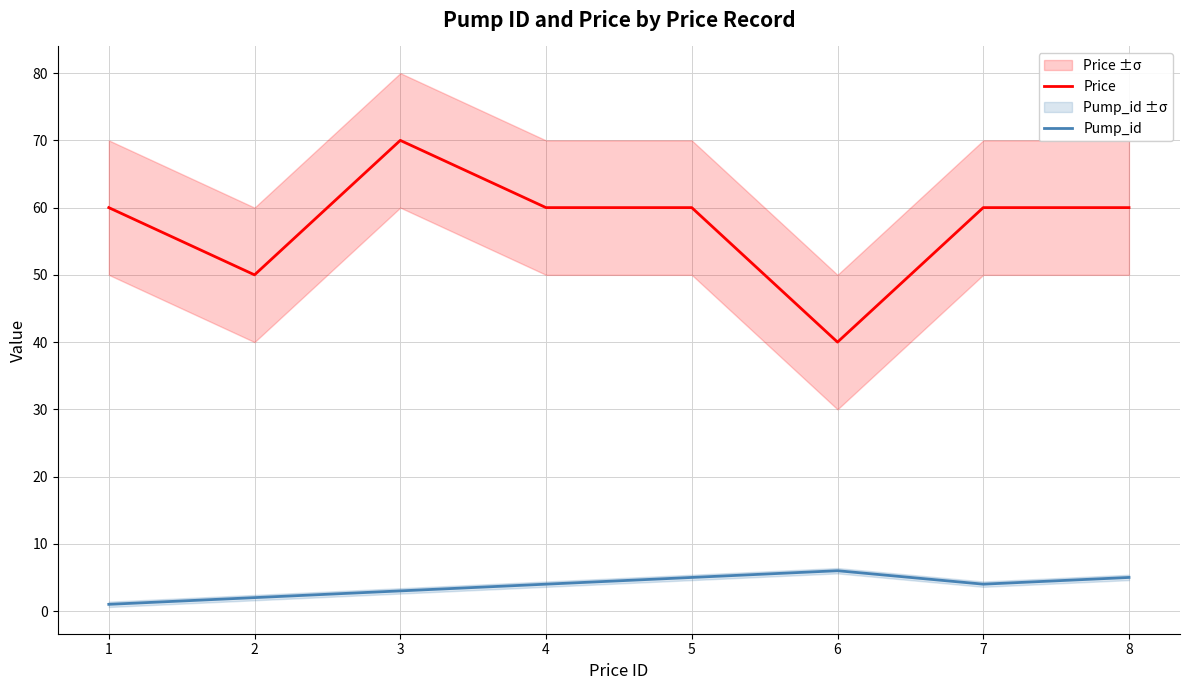

What are all the series names shown in the legend?

Price, Pump_id